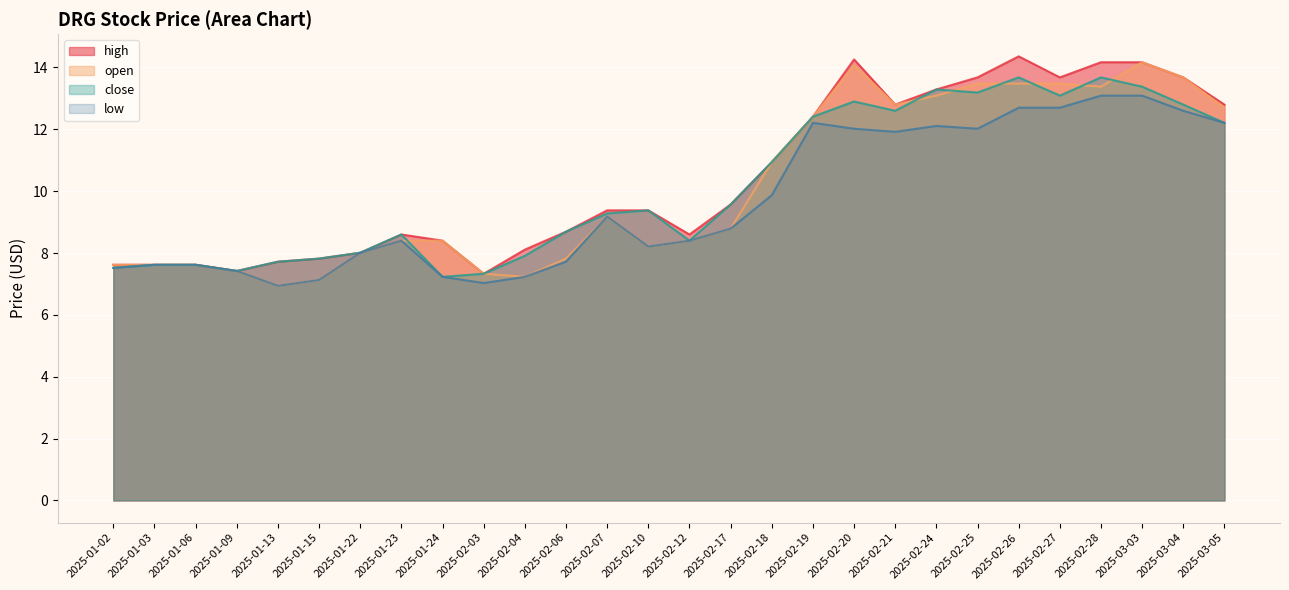

Rank the categories by high value from highest to lowest.

2025-02-26, 2025-02-20, 2025-02-28, 2025-03-03, 2025-02-25, 2025-02-27, 2025-03-04, 2025-02-24, 2025-02-21, 2025-03-05, 2025-02-19, 2025-02-18, 2025-02-17, 2025-02-07, 2025-02-10, 2025-02-06, 2025-01-23, 2025-02-12, 2025-01-24, 2025-02-04, 2025-01-22, 2025-01-15, 2025-01-13, 2025-01-02, 2025-01-03, 2025-01-06, 2025-01-09, 2025-02-03